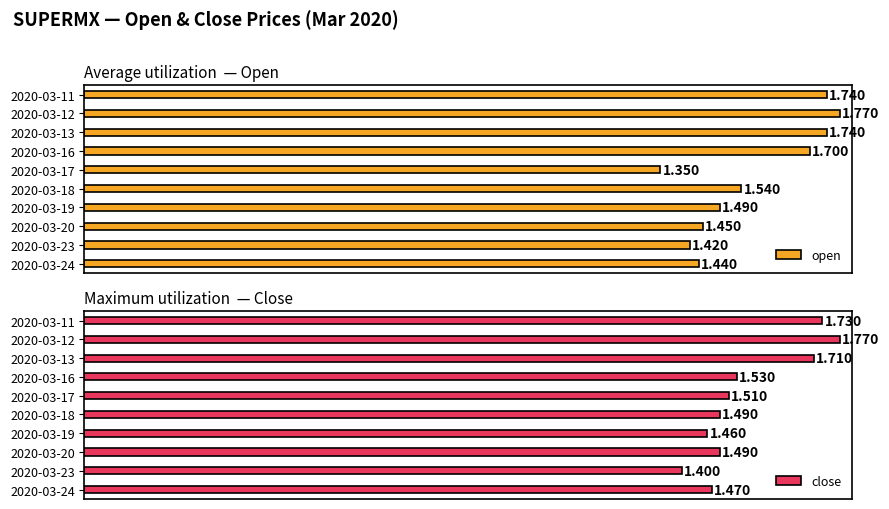

How many bars are there in each group?

2